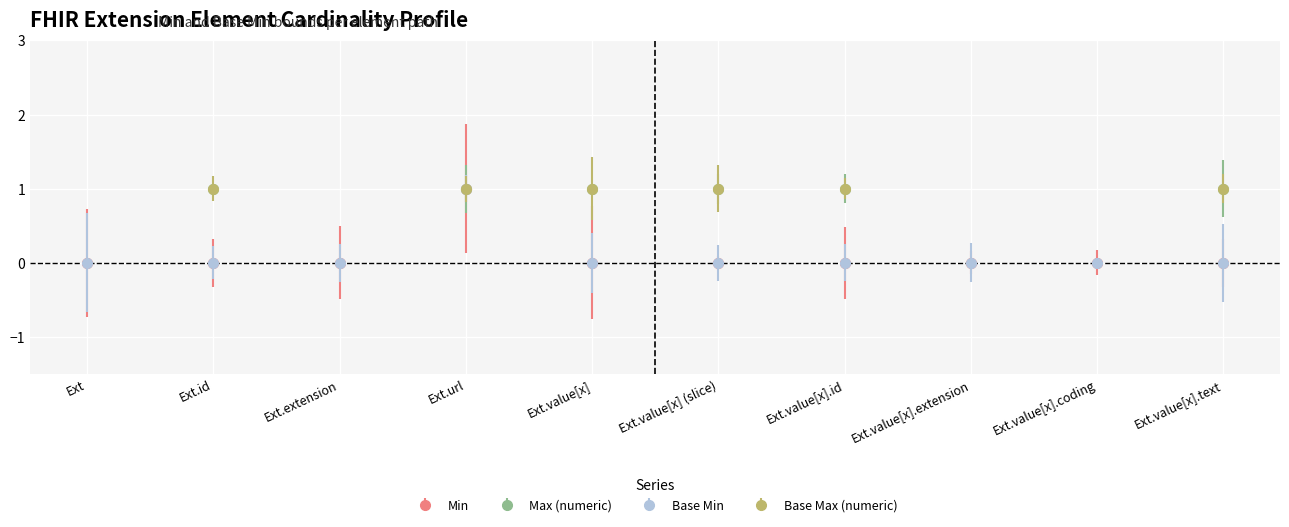

What position from the right is Extension.value[x]?

6